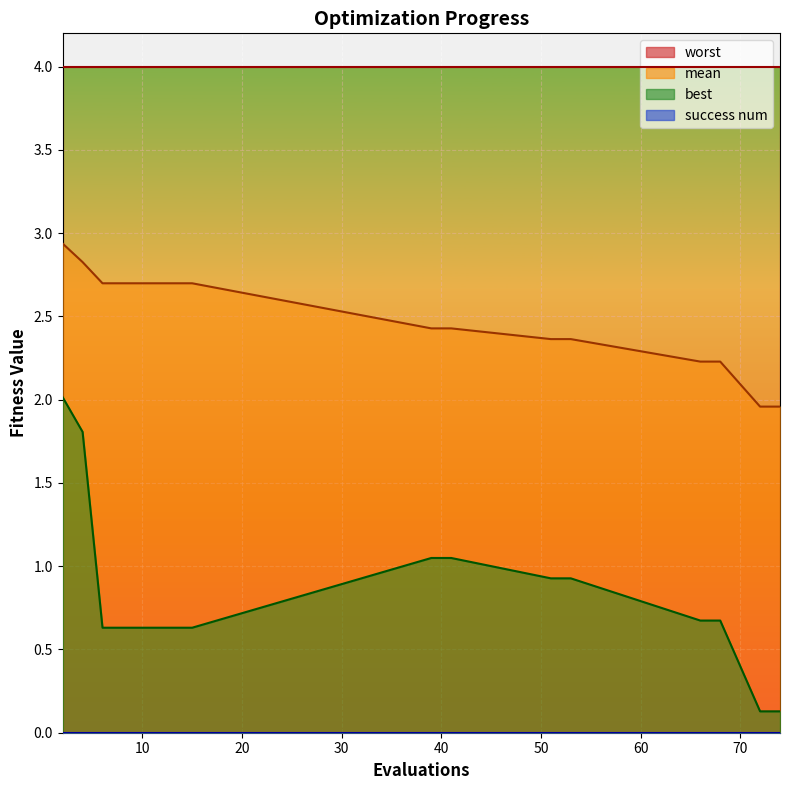

At how many categories does at least one series exceed 1?

20